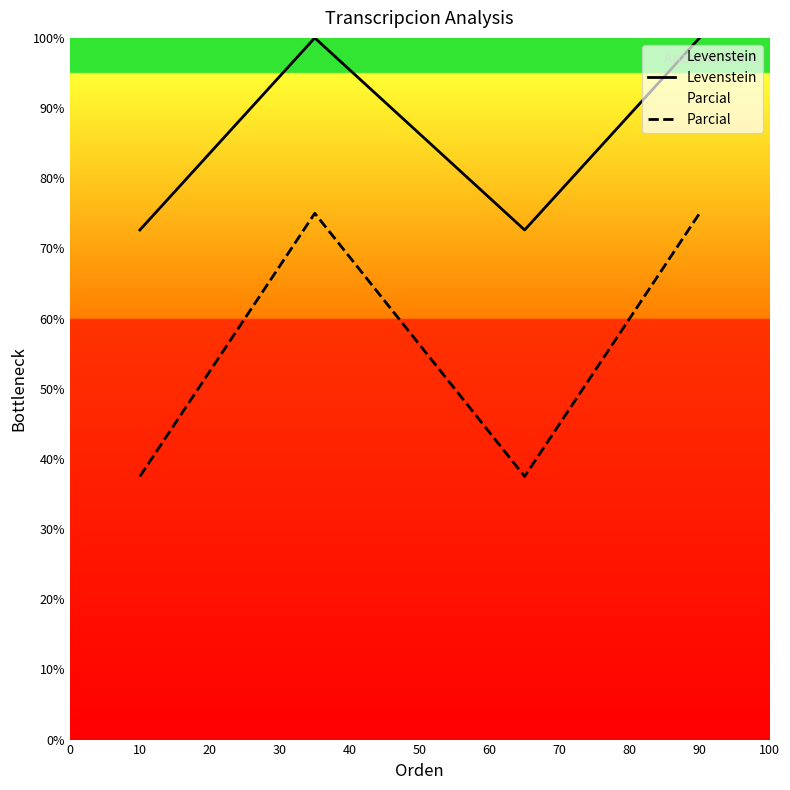

Is the value of Parcial at 20 greater than the value of Levenstein at 0?

No